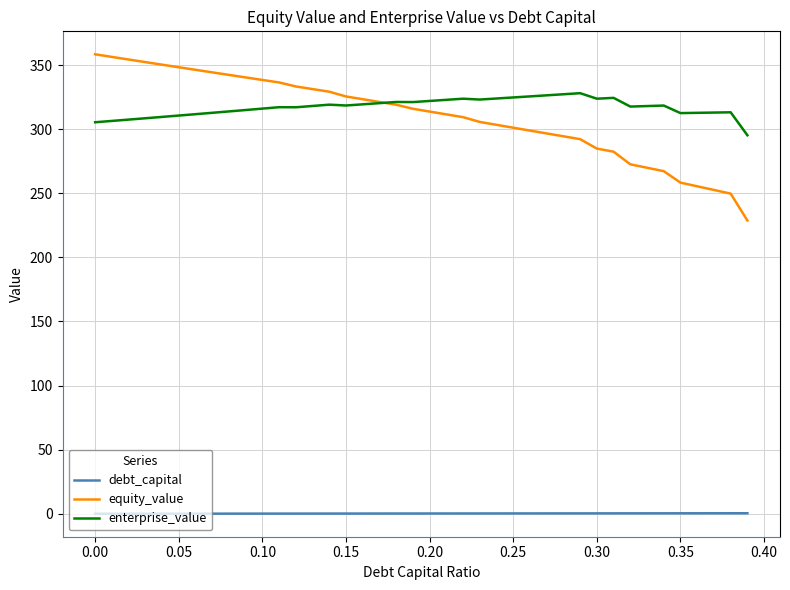

Does the chart have visible grid lines?

Yes